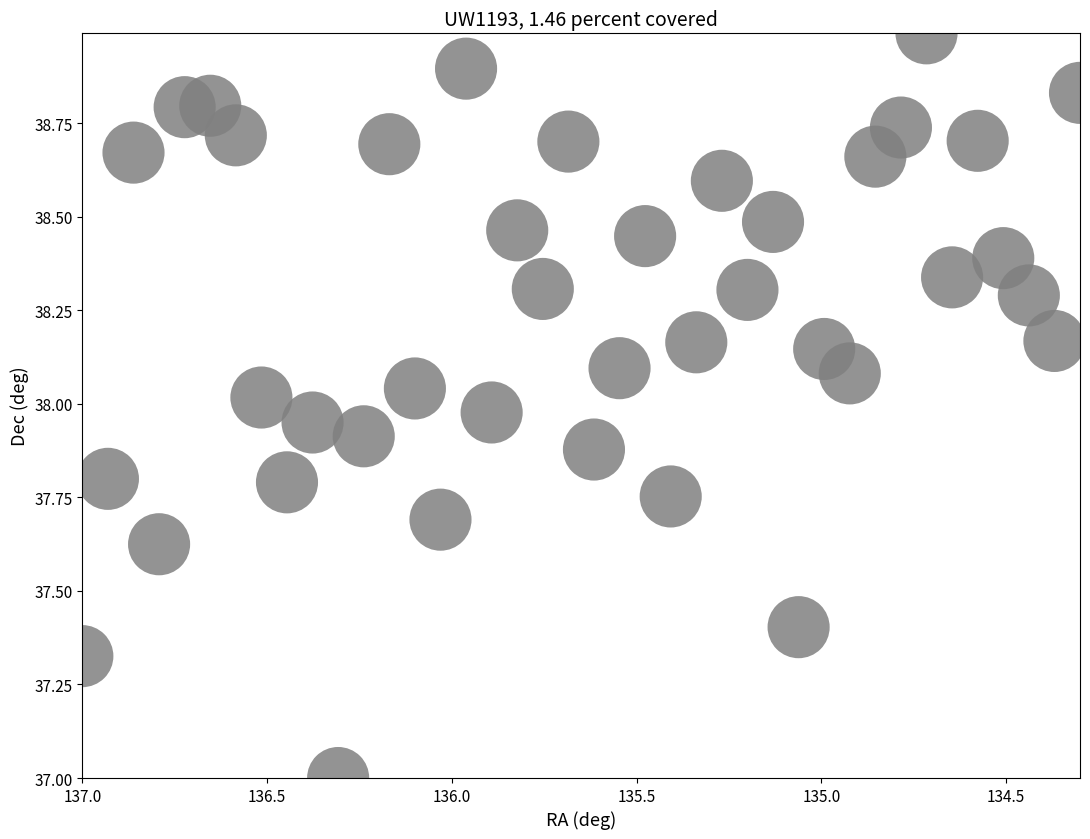

What is the range of Y values (max minus min)?

2.0